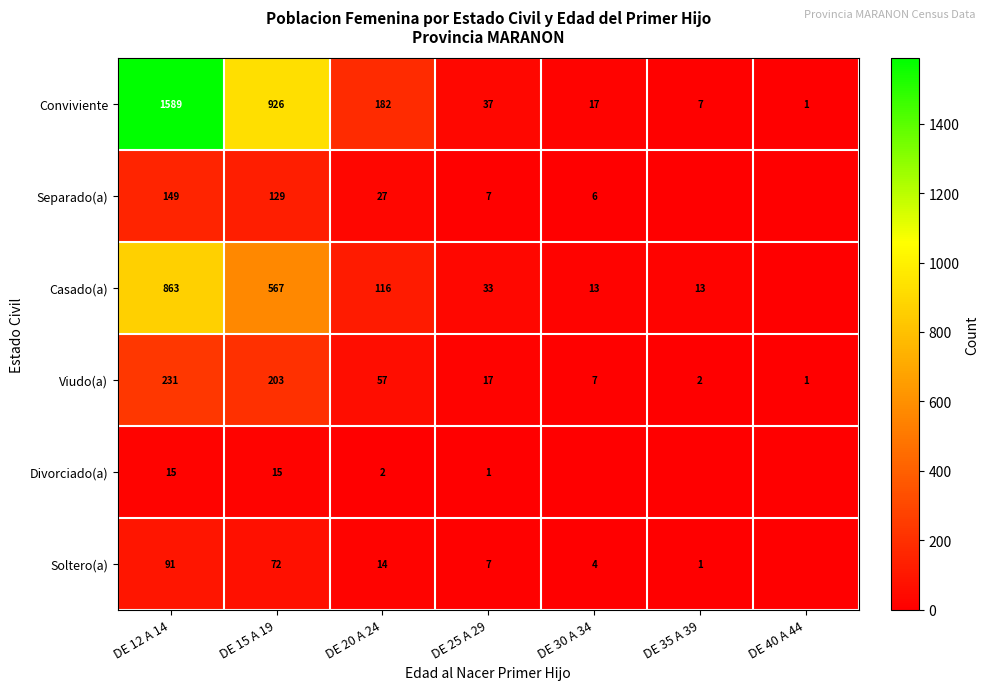

What is the average value of the Viudo(a) series?

74